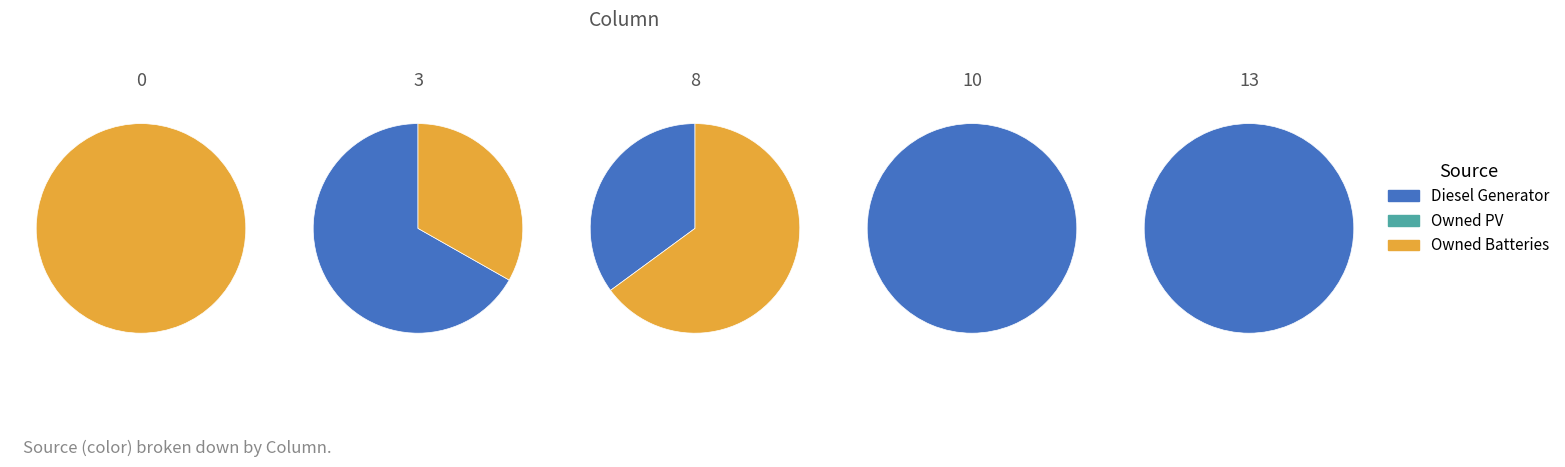

Is there any slice that represents more than half of the pie?

Yes